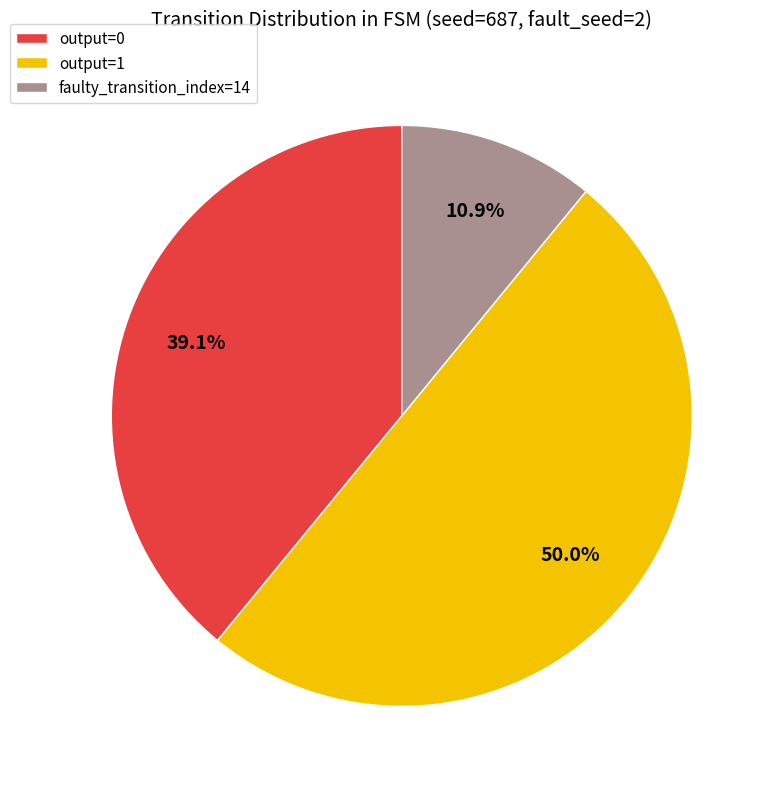

Does faulty_transition_index=14 account for over 50% of the chart?

No